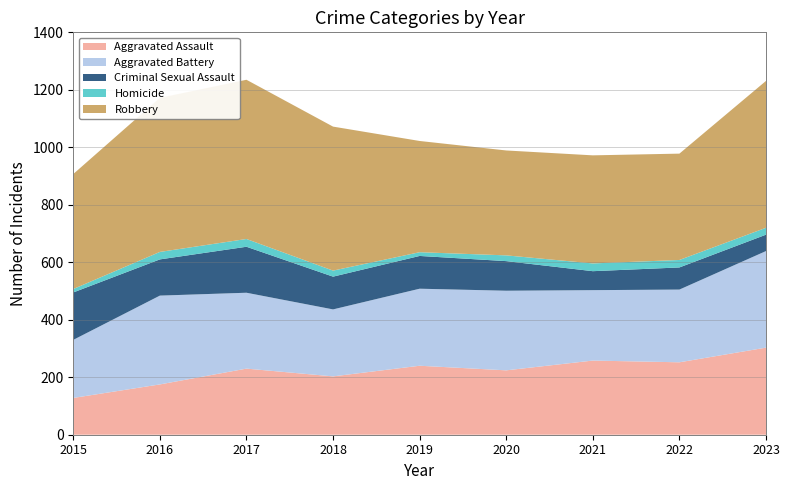

Reading left to right, what are all the values shown in this chart?

Aggravated Assault: 2015=128	2016=175	2017=230	2018=203	2019=240	2020=224	2021=258	2022=252	2023=303
Aggravated Battery: 2015=202	2016=309	2017=264	2018=233	2019=268	2020=277	2021=245	2022=253	2023=336
Criminal Sexual Assault: 2015=165	2016=126	2017=160	2018=114	2019=114	2020=103	2021=66	2022=77	2023=57
Homicide: 2015=12	2016=26	2017=27	2018=21	2019=13	2020=20	2021=27	2022=26	2023=24
Robbery: 2015=400	2016=536	2017=554	2018=501	2019=387	2020=365	2021=376	2022=370	2023=511